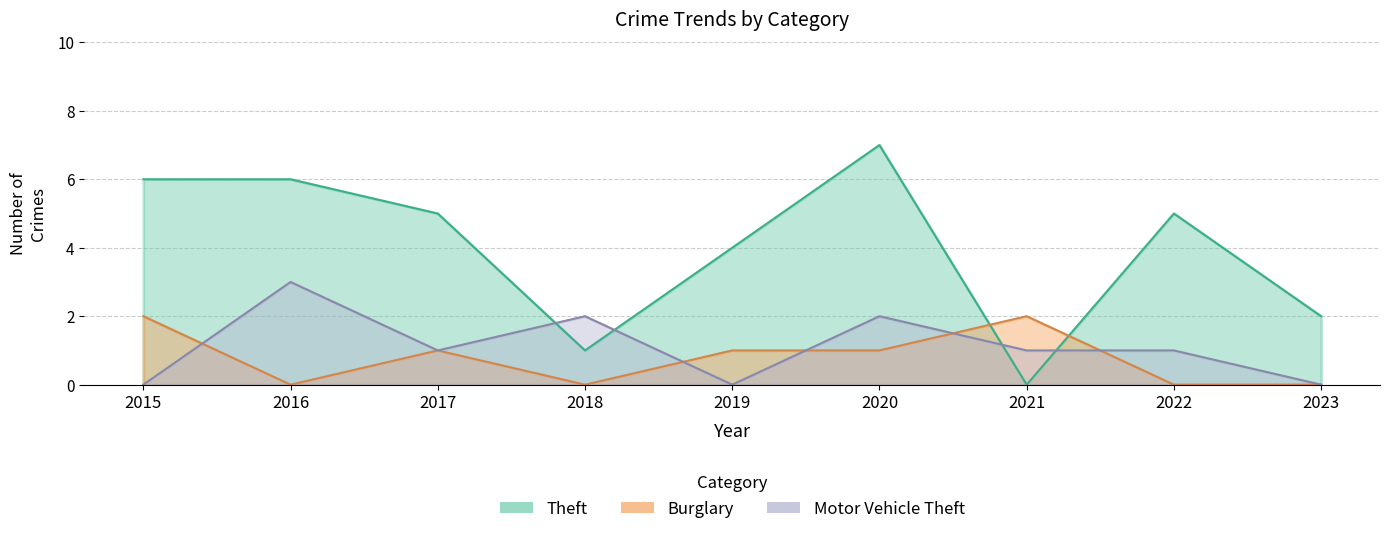

True or false: Theft and Burglary intersect in this chart.

True